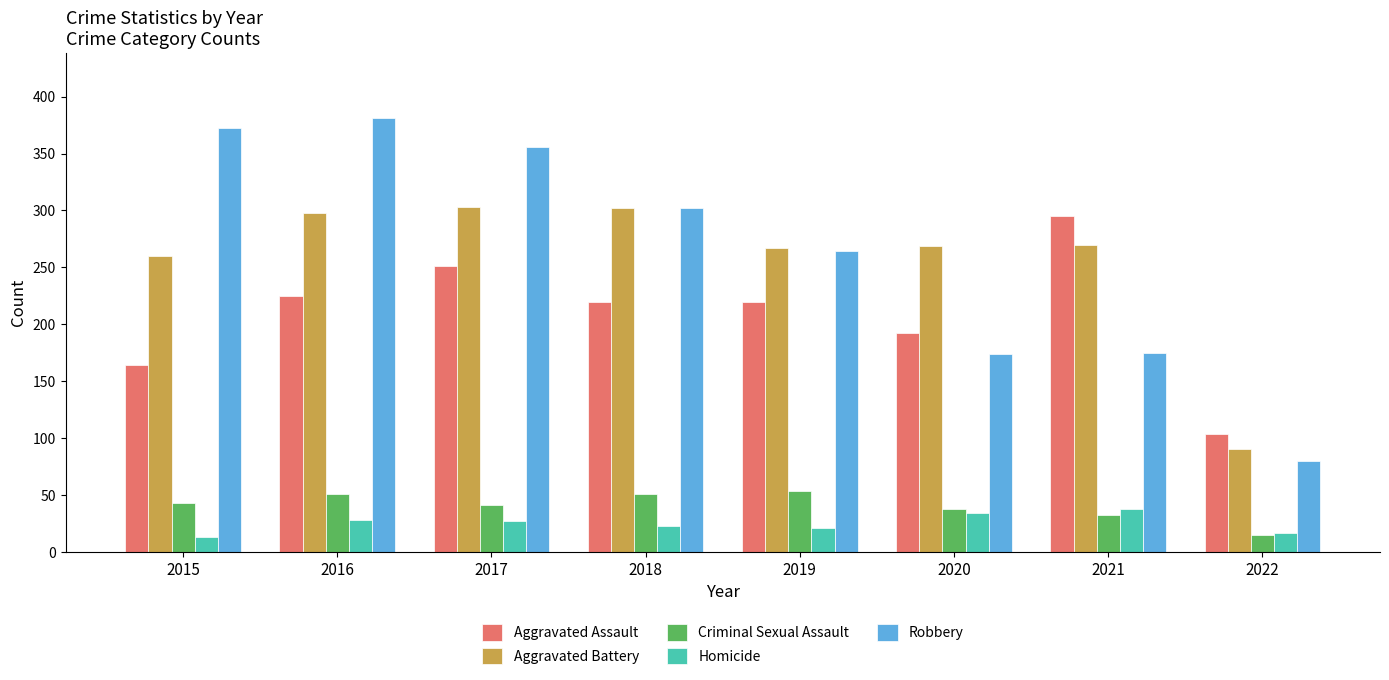

How many values in the Robbery series are below 302?

4